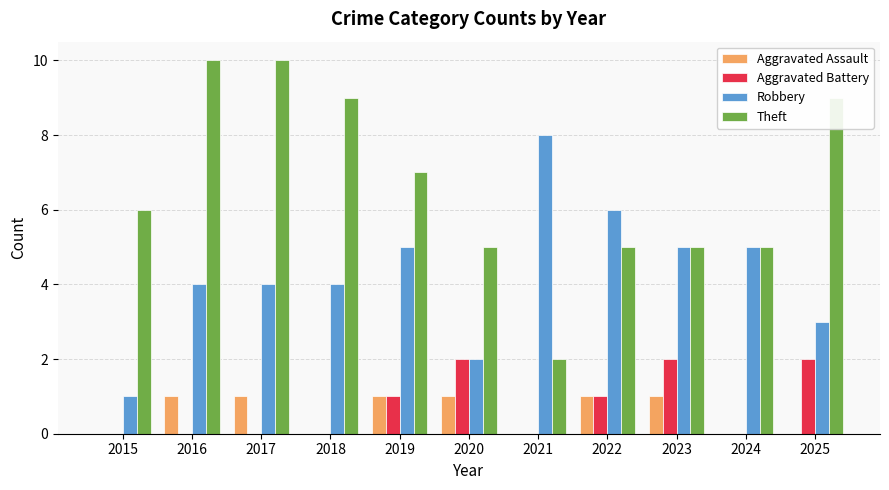

What is the sum of the Theft values at 2016 and 2020?

15